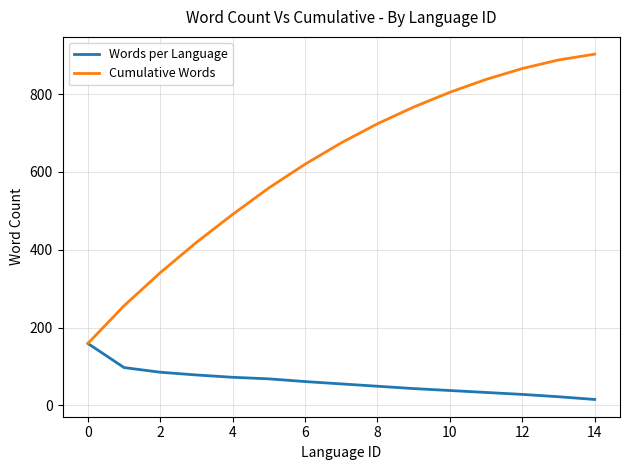

True or false: Cumulative Words has more than 1 points higher than both neighbors.

False